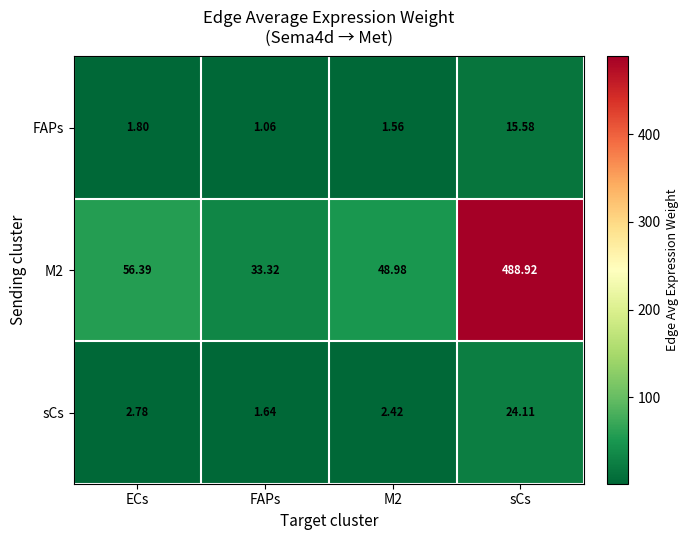

Where is M2 nearest to the value 261?

ECs